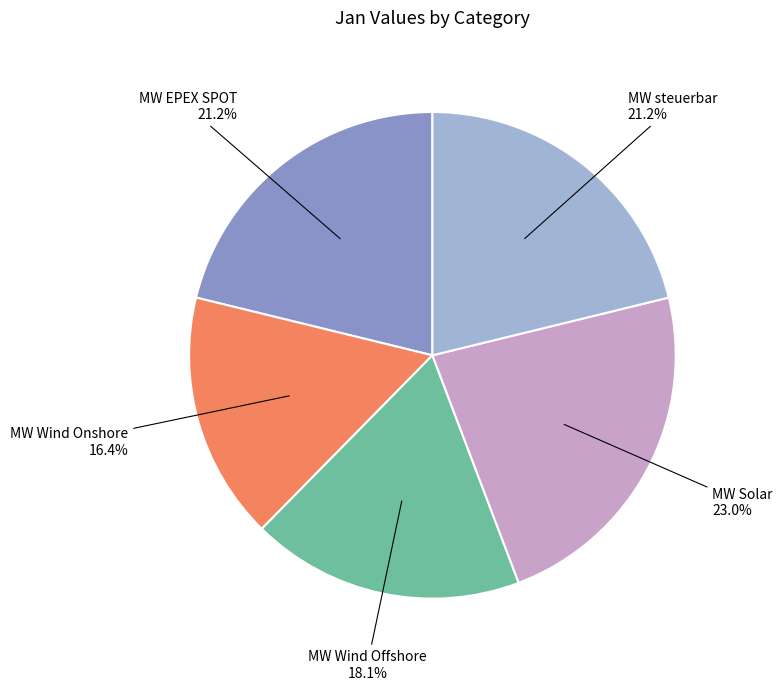

True or false: MW Wind Offshore accounts for 18% of the total.

True